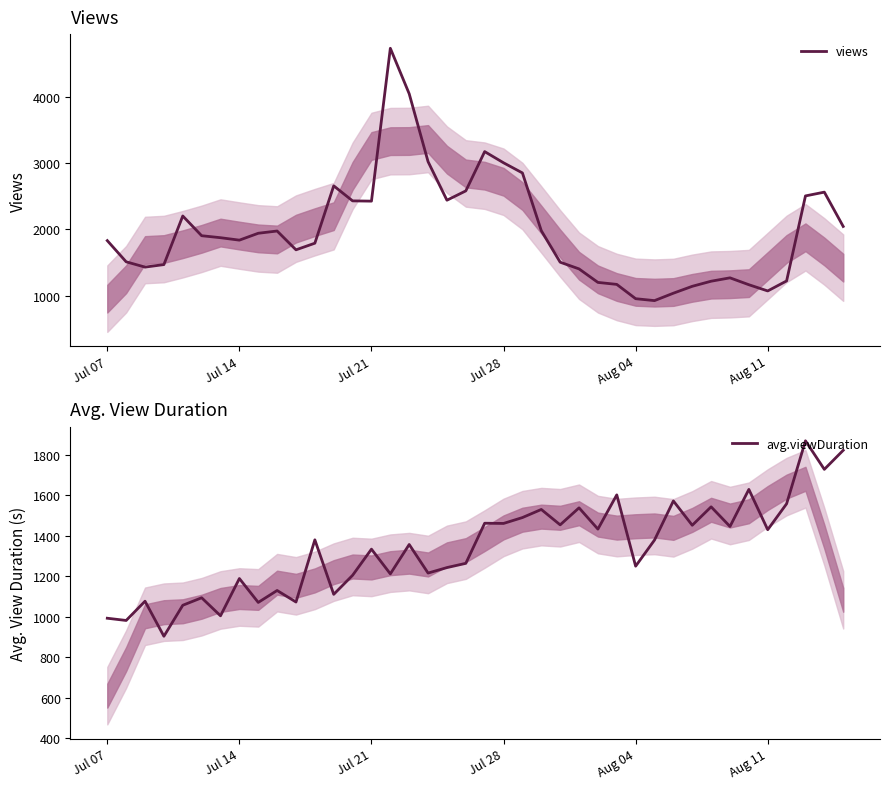

List the series in order of their overall mean, highest first.

views, avg.viewDuration